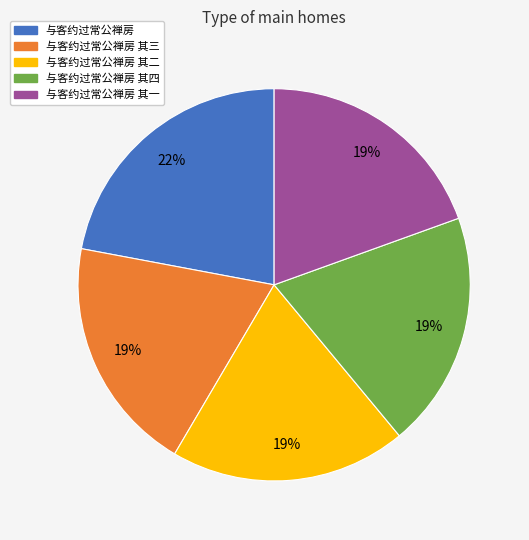

To the nearest percent, what is the difference between the largest and smallest slice percentages?

3%